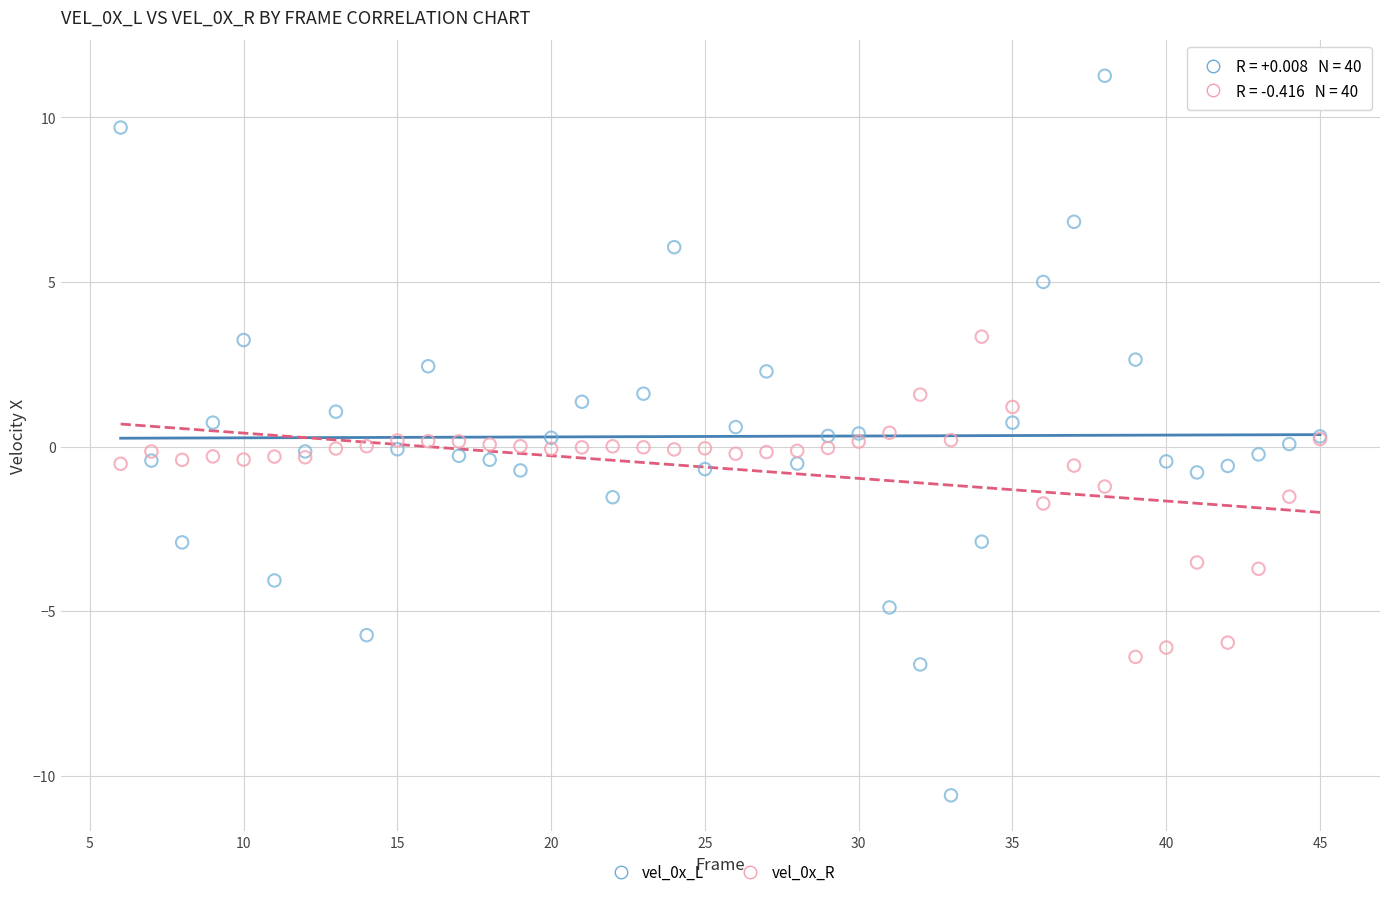

What is the X range (max minus min) for the scatter plot?

39.0